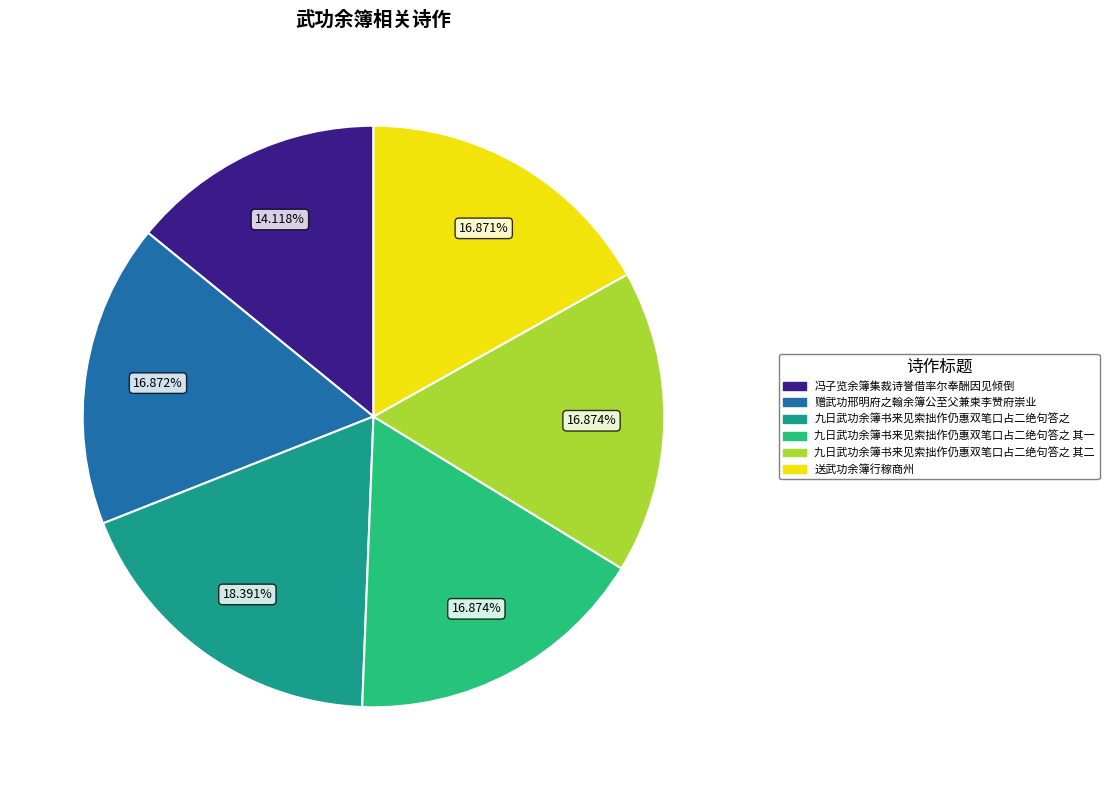

Is 九日武功余簿书来见索拙作仍惠双笔口占二绝句答之 其二 the majority of the pie?

No